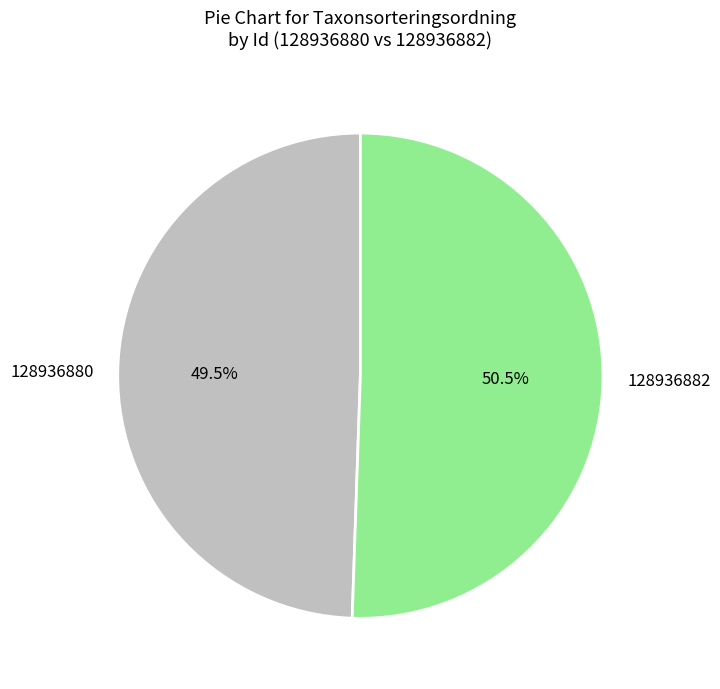

To the nearest percent, what is the combined percentage of 128936880 and 128936882?

100%